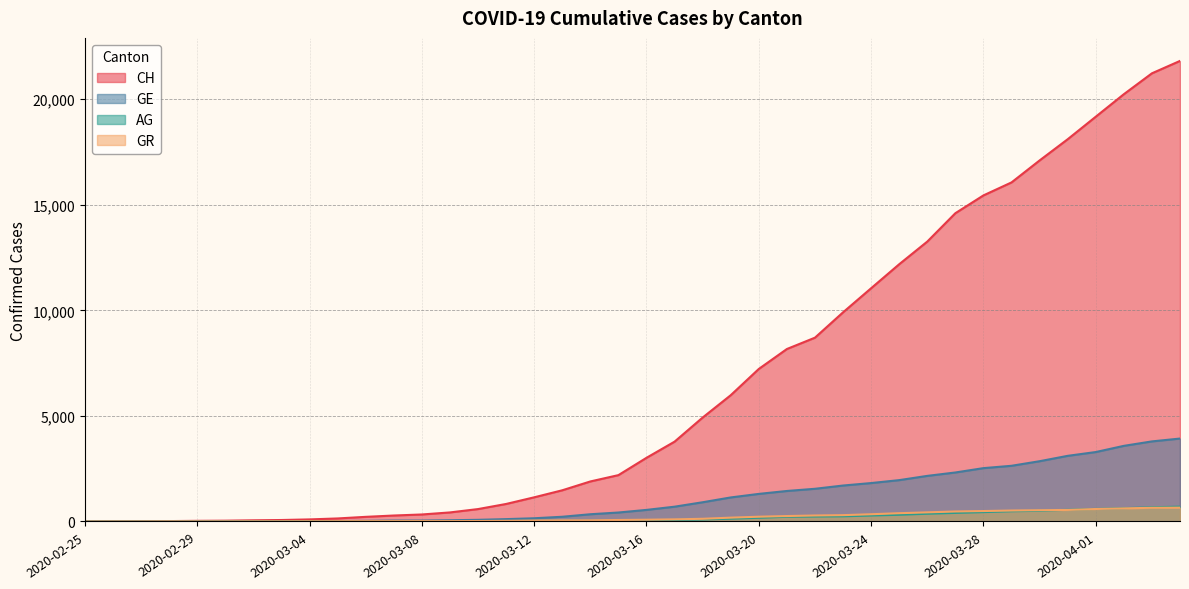

What is the label of the 33rd point from the left?

2020-03-28